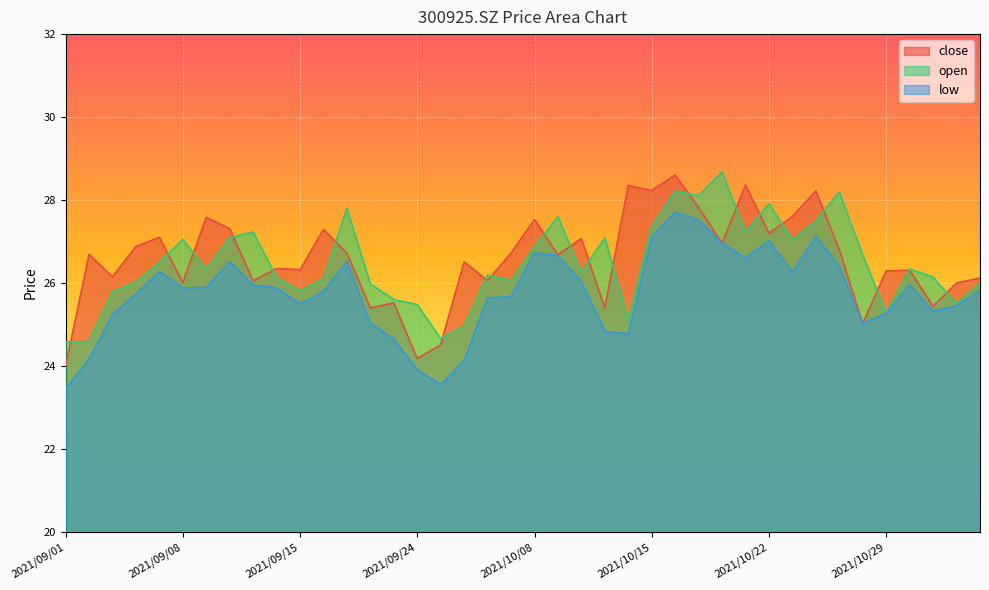

Between which two adjacent categories do close and open first intersect?

2021/09/01 and 2021/09/02